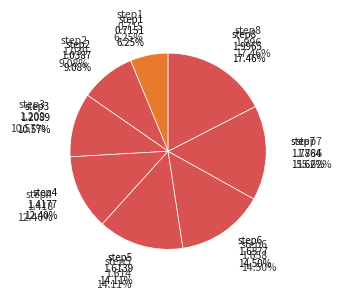

What is the change in value from step4 to step8?

+0.6